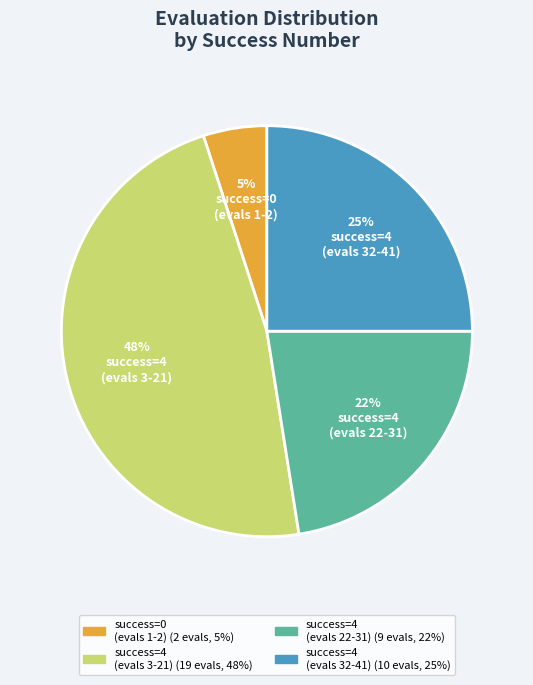

Does any single category account for the majority?

No